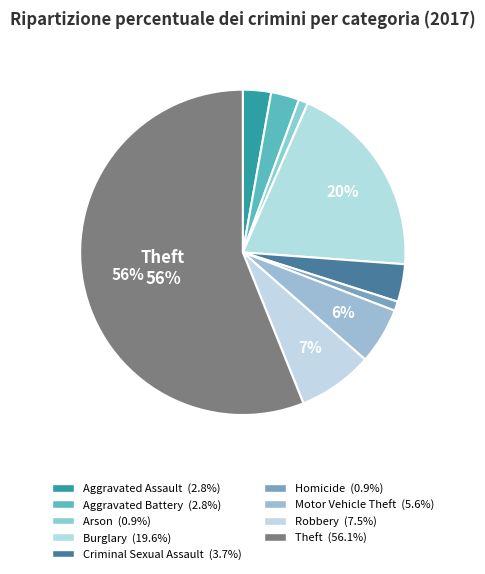

How many segments does this pie chart have?

9